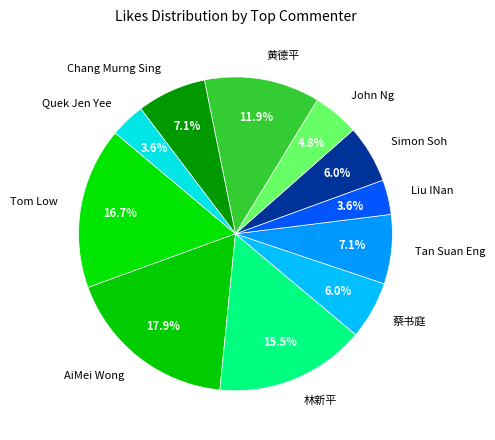

What is the largest slice in the pie chart?

AiMei Wong